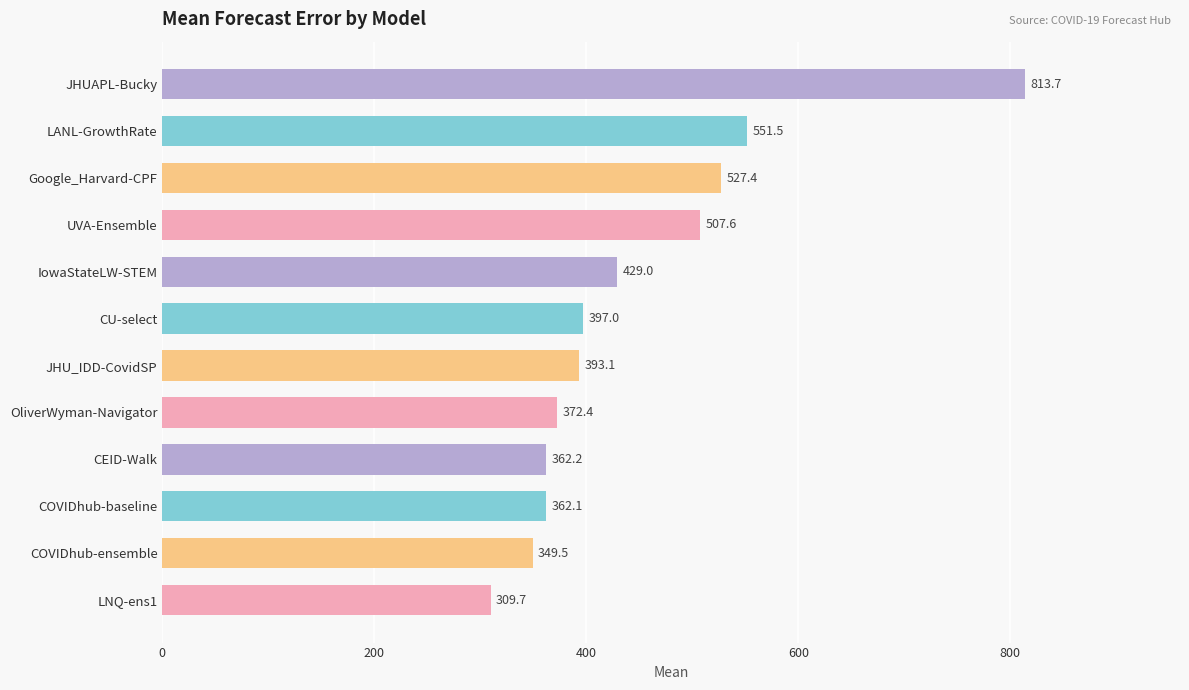

Are the bars grouped side by side (vs. stacked)?

No